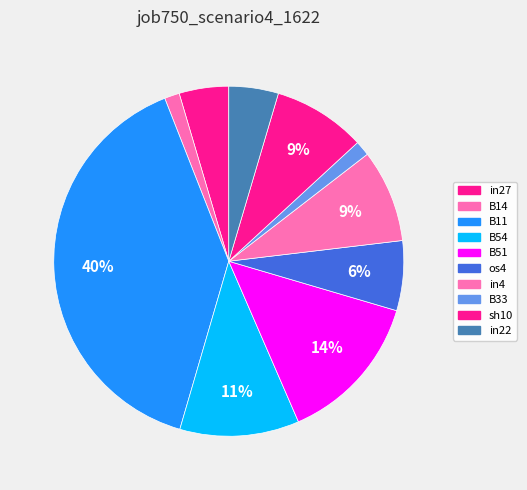

Which has a higher value, B11 or B51?

B11